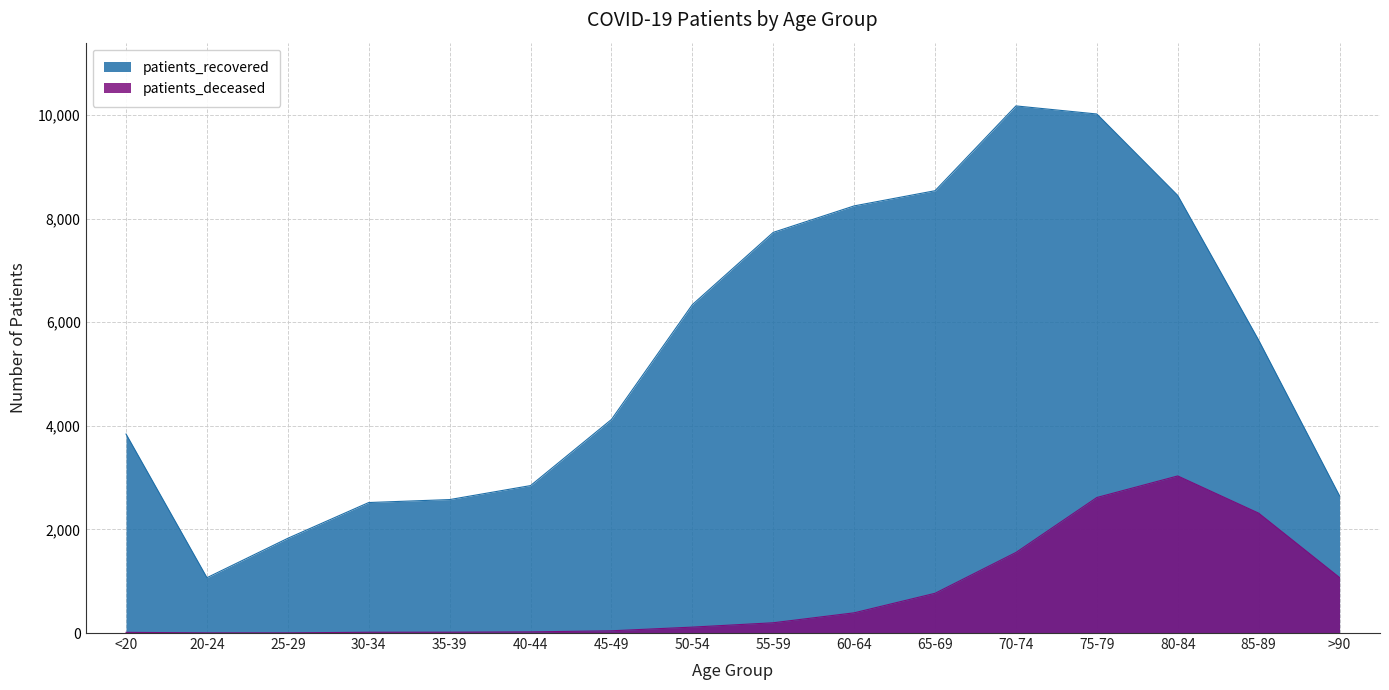

Reading left to right, extract all data points from this chart.

patients_recovered: 3841	1068	1829	2519	2576	2846	4122	6339	7734	8245	8538	10175	10019	8446	5653	2648
patients_deceased: 13	3	3	15	16	22	43	114	198	390	767	1555	2616	3032	2314	1071